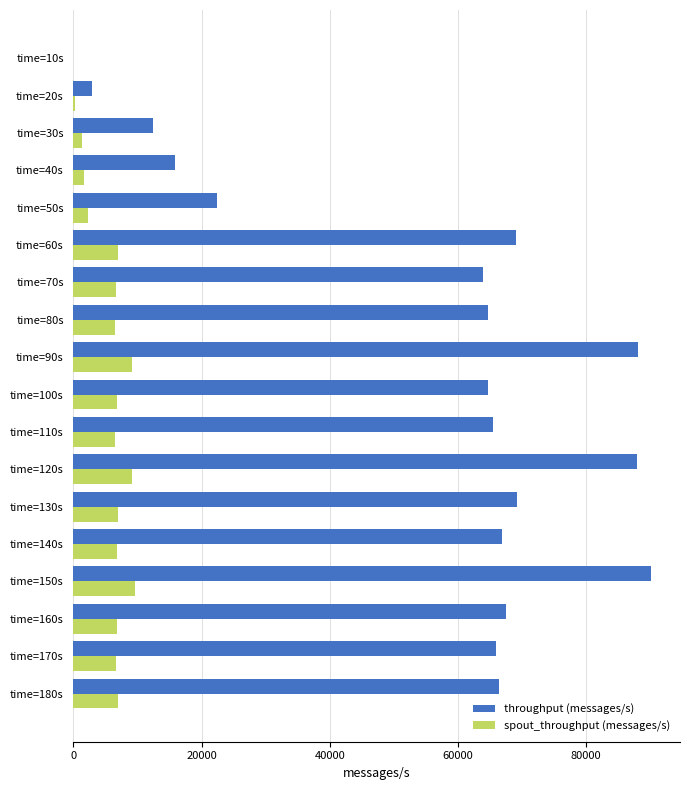

Which series has the largest total across all categories?

throughput (messages/s)